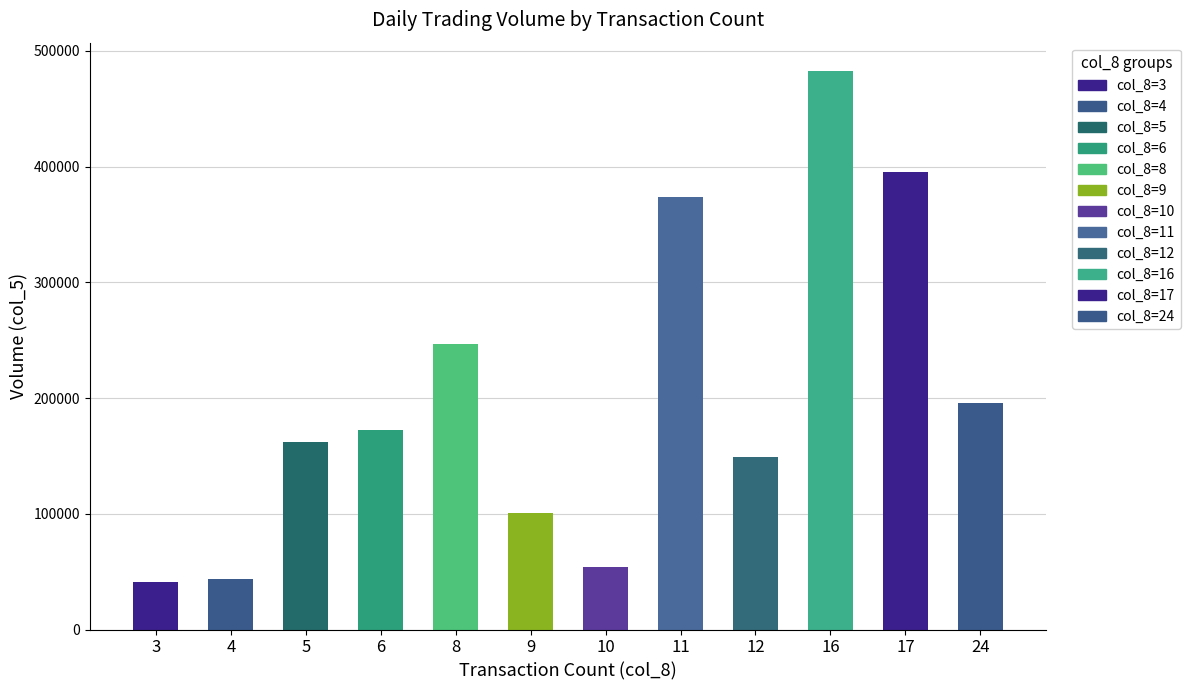

What is the value of the 6th bar from the left?

101000